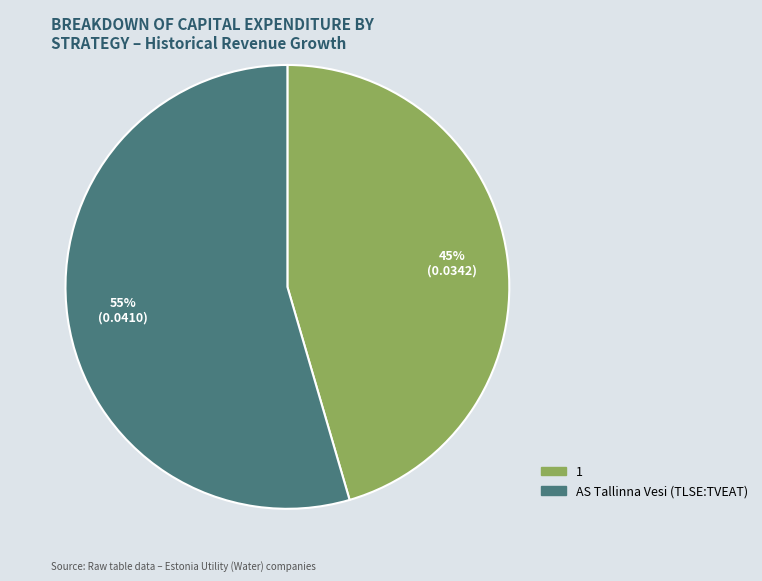

What percentage is the 1 slice, to the nearest percent?

45%